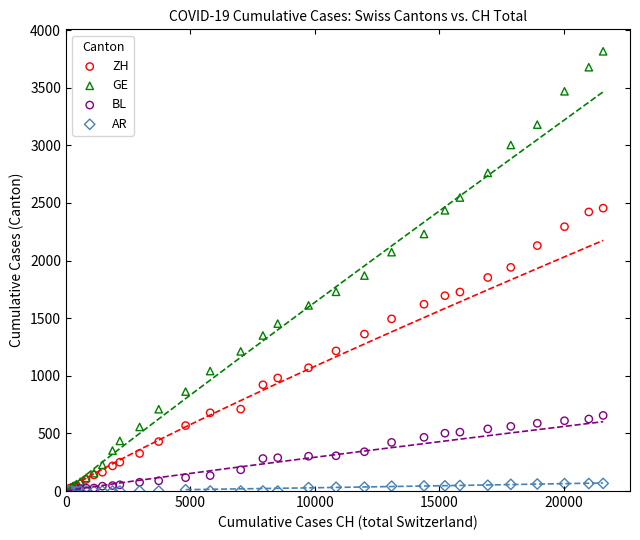

Which series contains the highest Y value?

GE